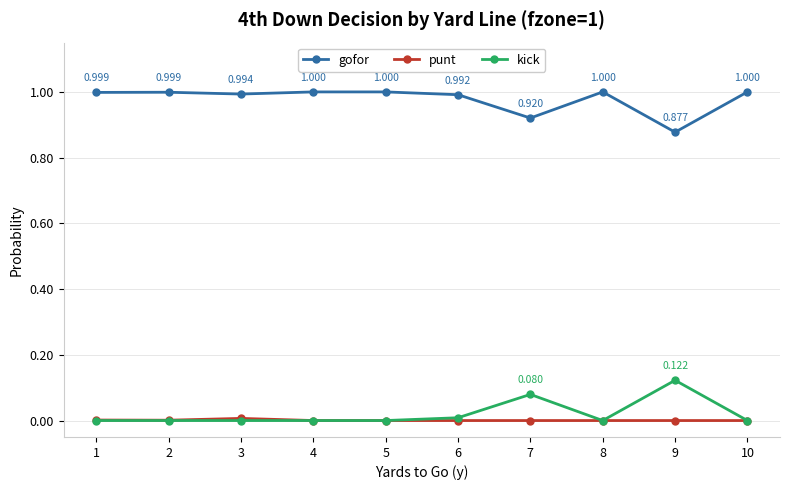

True or false: kick and gofor intersect in this chart.

False